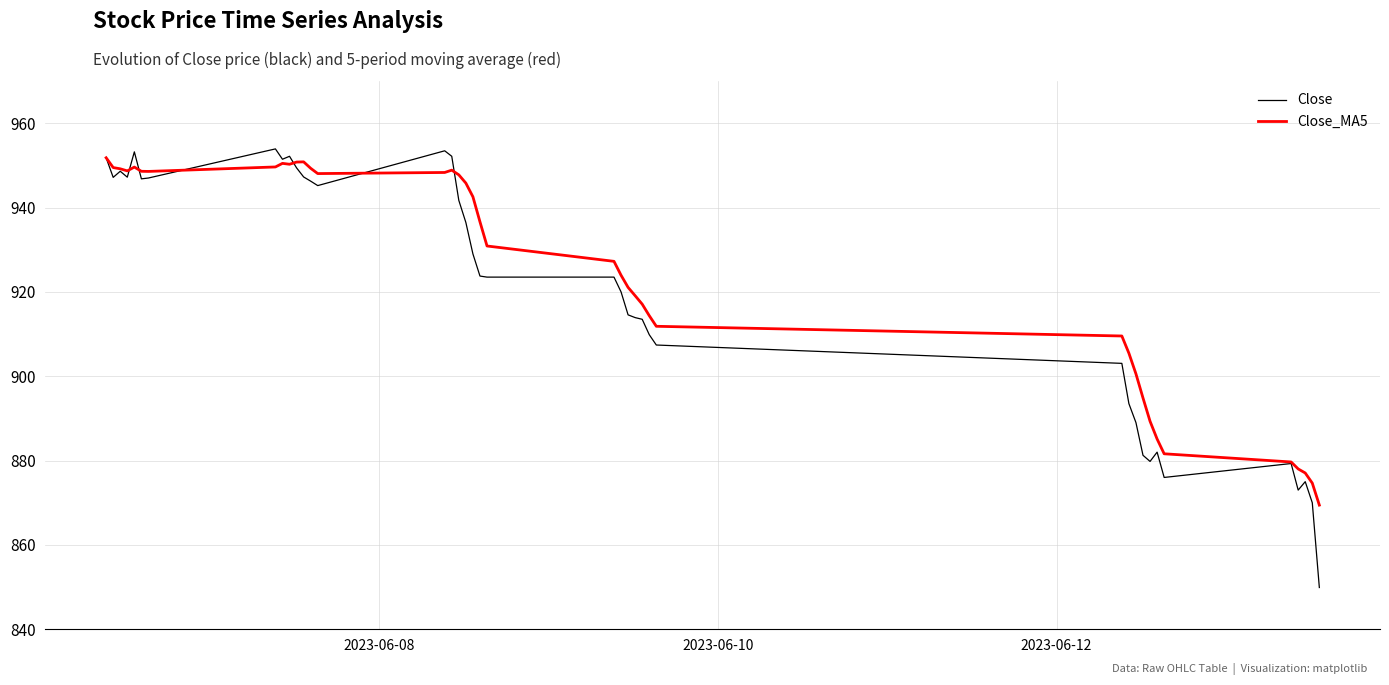

True or false: Close_MA5 and Close intersect in this chart.

True